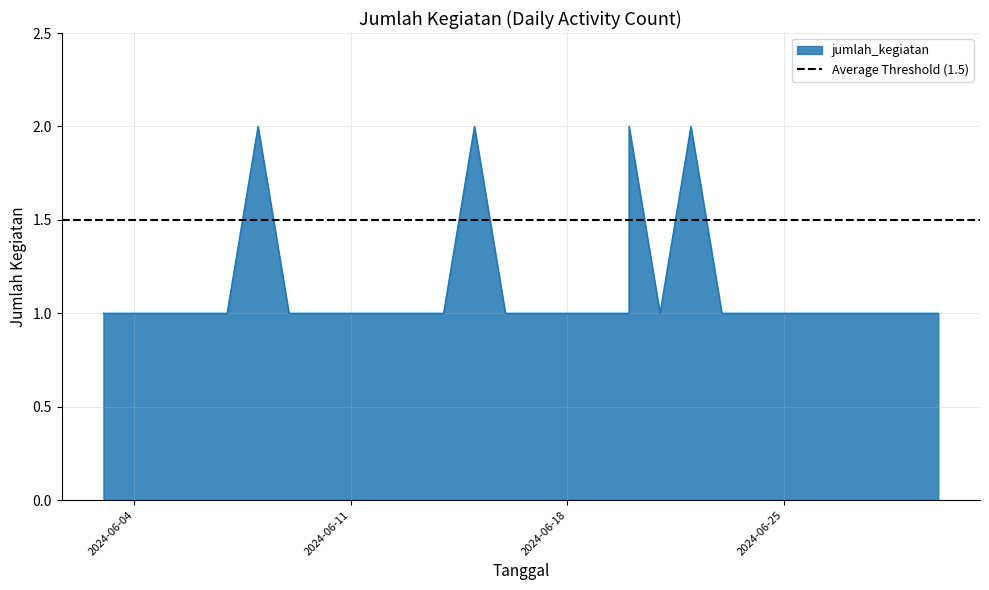

Which has a higher value, 2024-06-24 or 2024-06-14?

2024-06-24